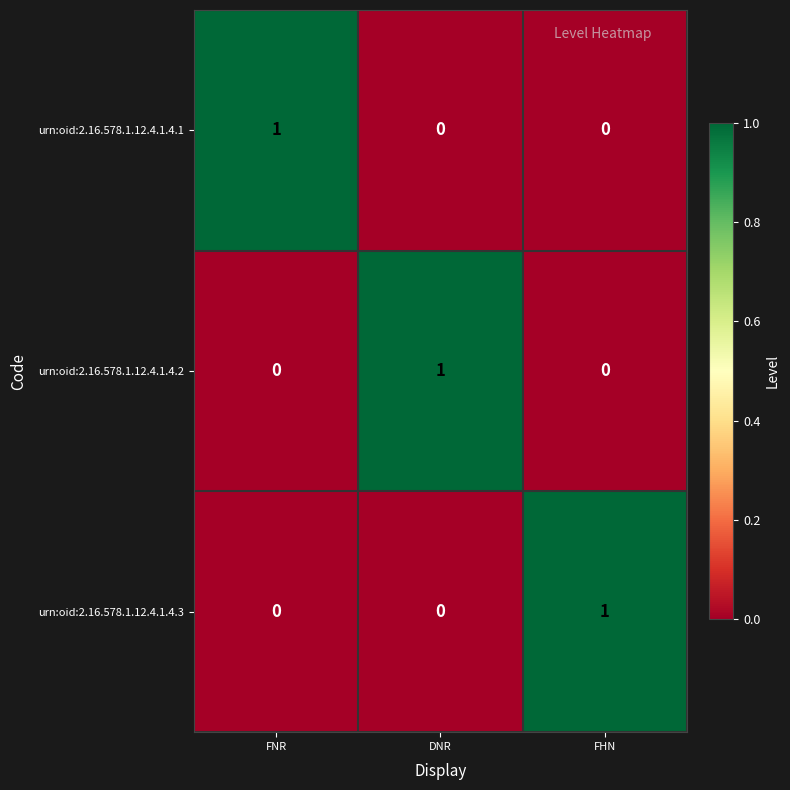

The urn:oid:2.16.578.1.12.4.1.4.2 series shows 0 at DNR. True or false?

False